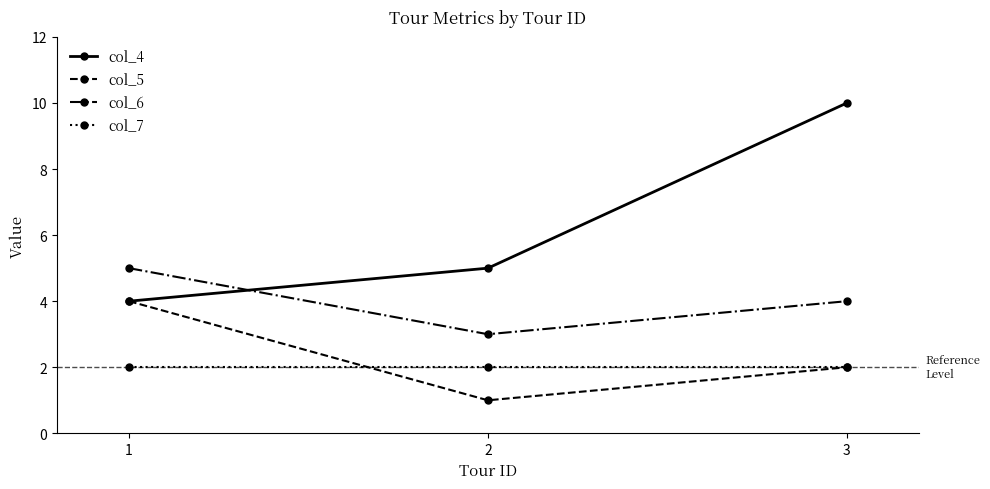

Which label corresponds to the smallest value in the chart?

2